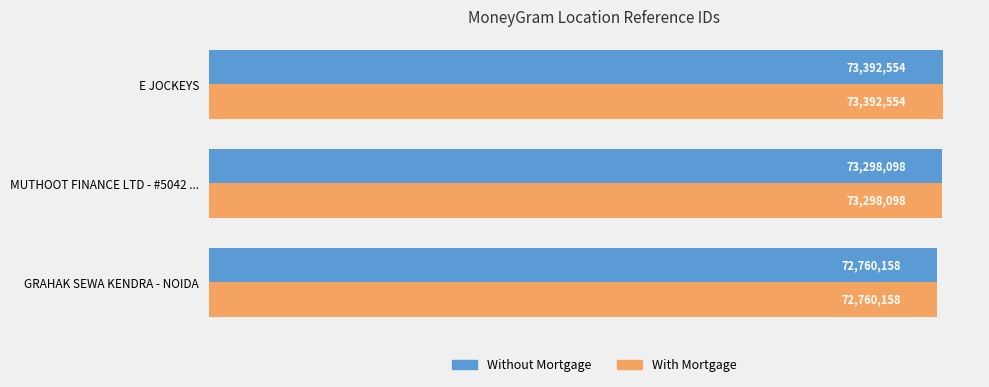

What are all the series names shown in the legend?

Without Mortgage, With Mortgage